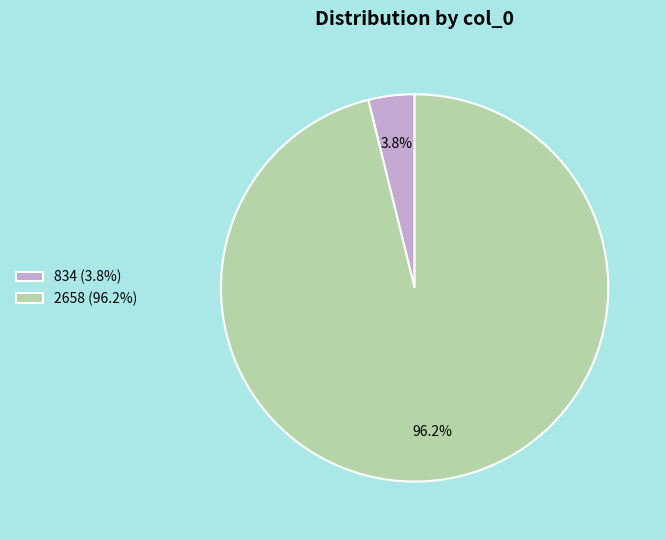

What percentage is the 834 slice, to the nearest percent?

4%